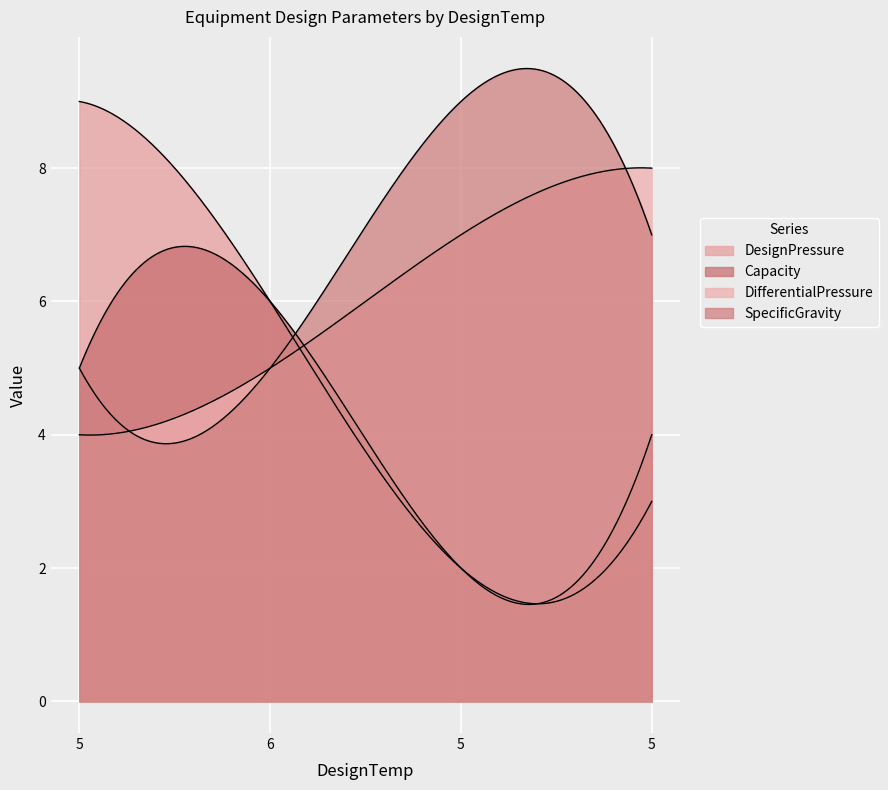

How many lines are shown in the chart?

4